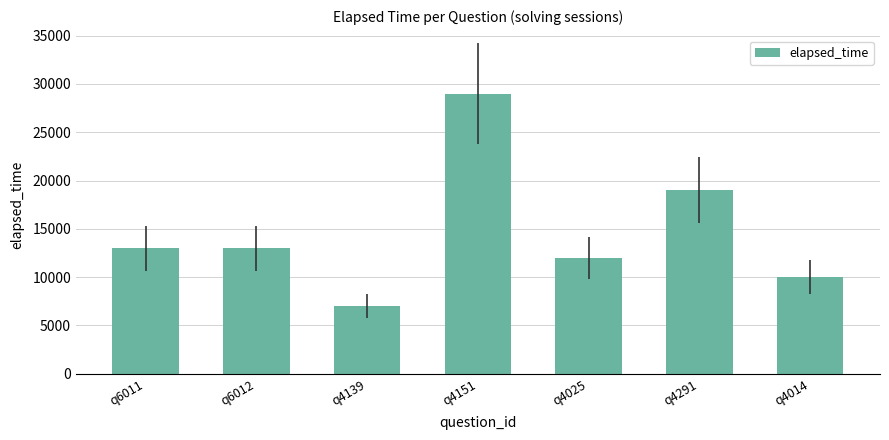

The chart shows a value of 8856 at q4291. True or false?

False